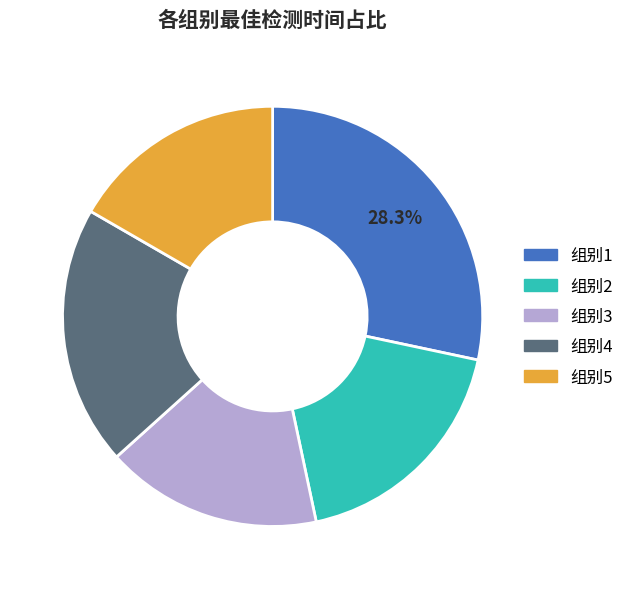

Does 组别3 represent more than half of the total?

No